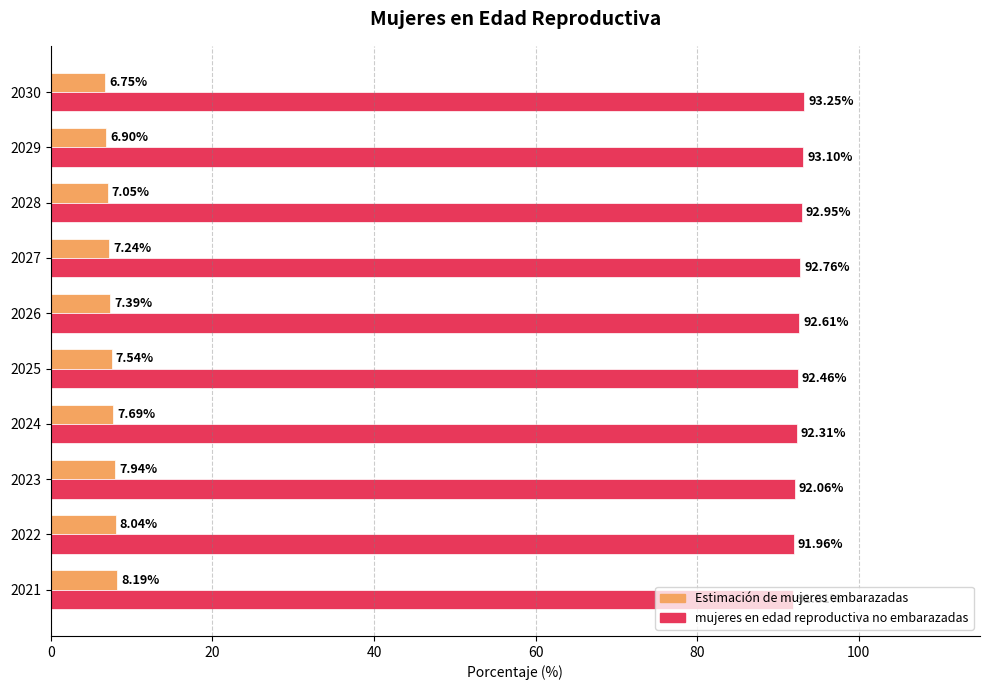

At how many categories does at least one series exceed 71?

10